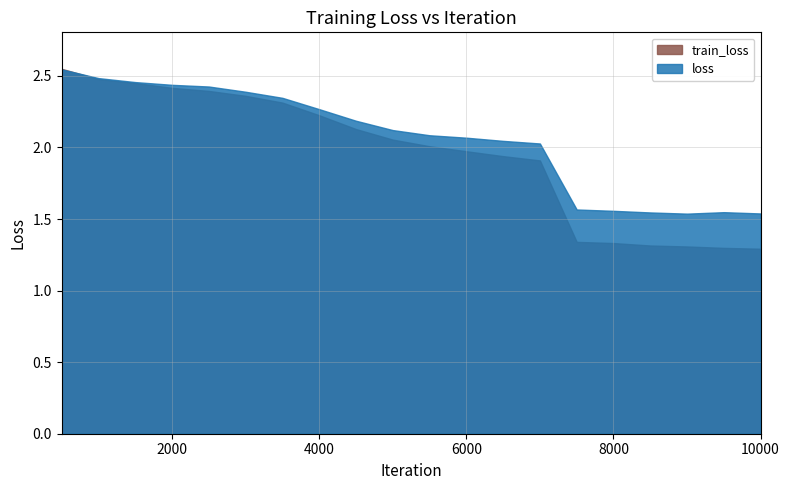

At which category does loss reach its first local valley?

9000